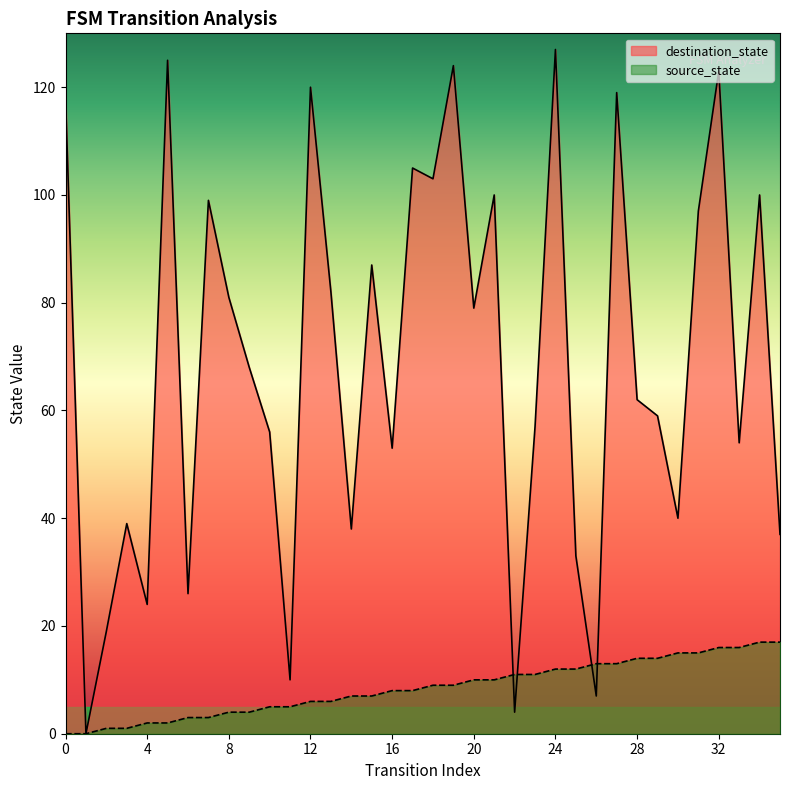

The value of source_state at 18 is 9. True or false?

True